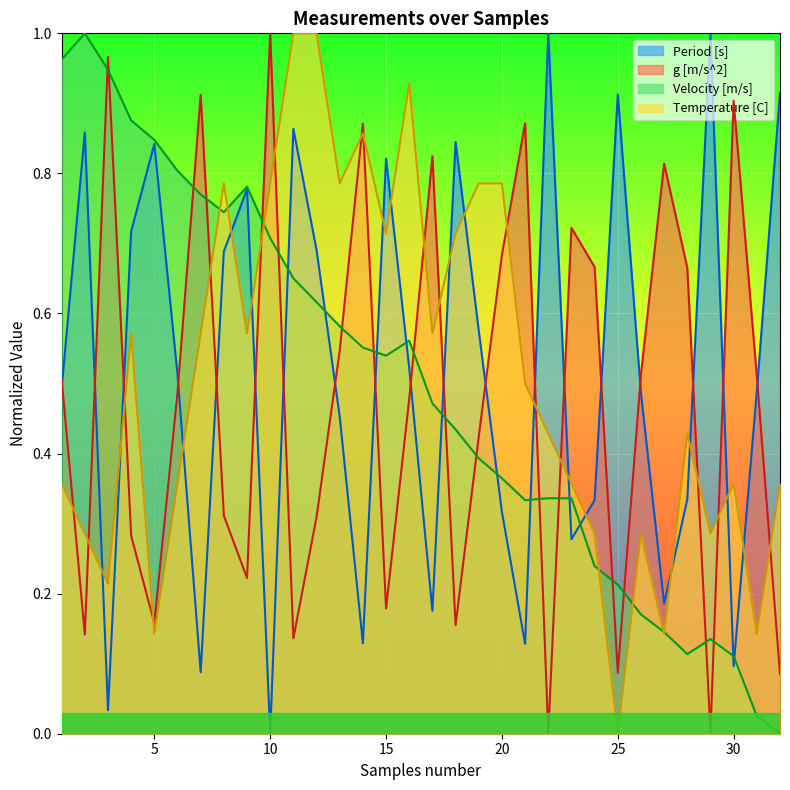

Is it true that Velocity [m/s] equals 0.2 at 24?

True